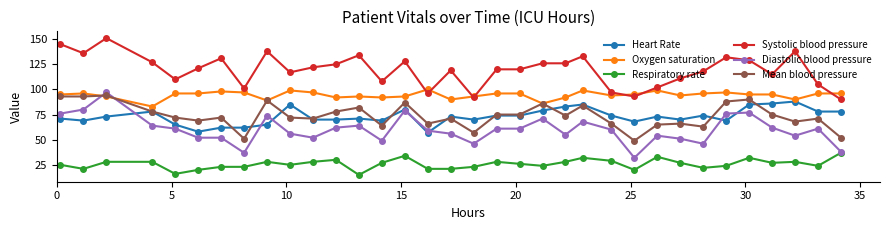

How many series are shown in this chart?

6